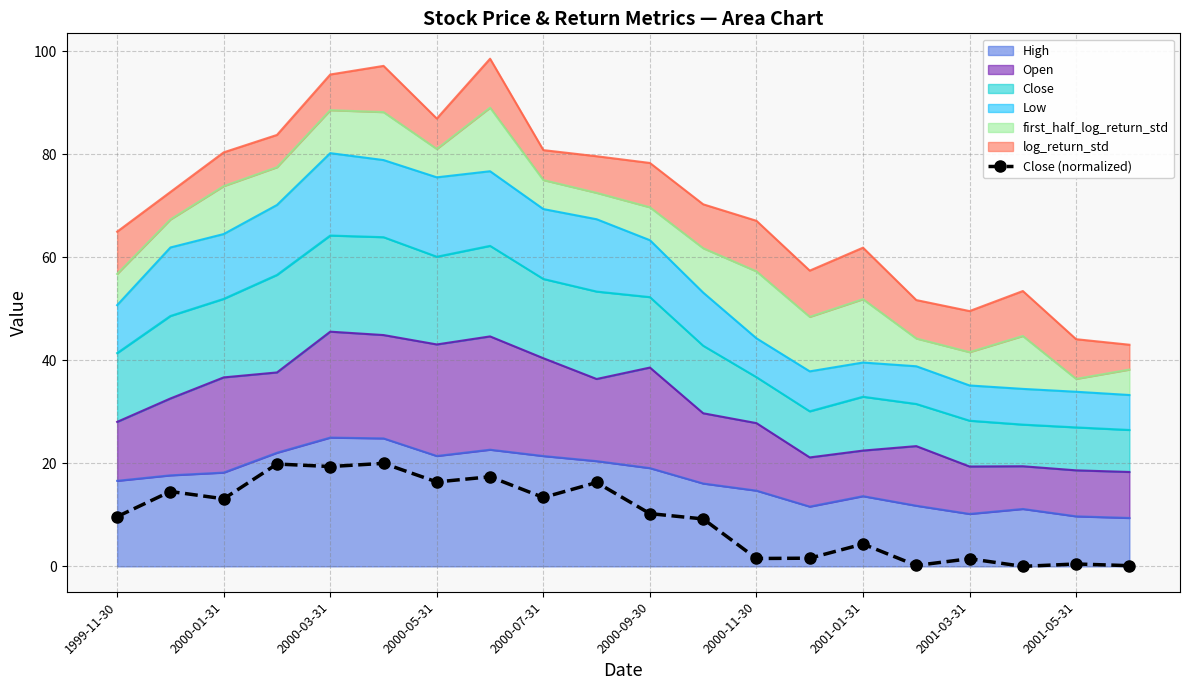

True or false: the data has more than 1 interior local peaks.

True